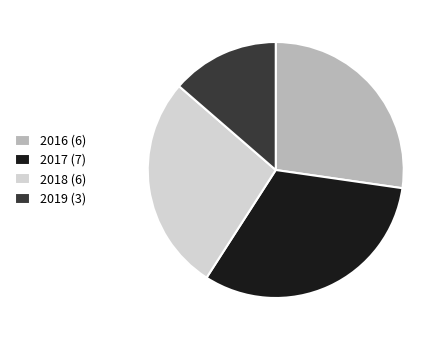

How many slices are in this pie chart?

4